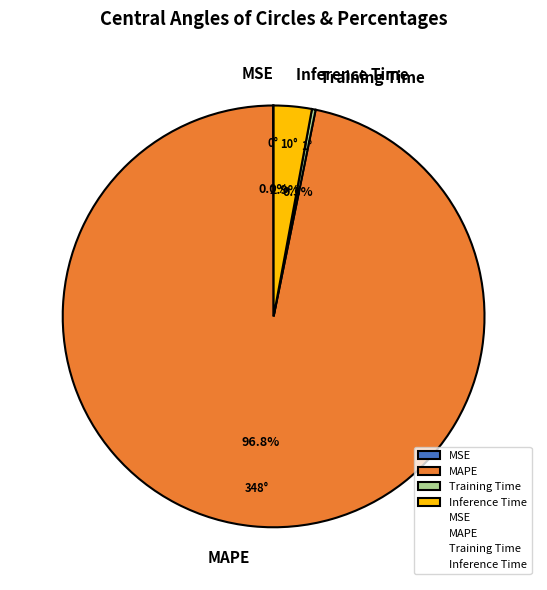

To the nearest percent, what percentage of the pie is Inference Time?

3%